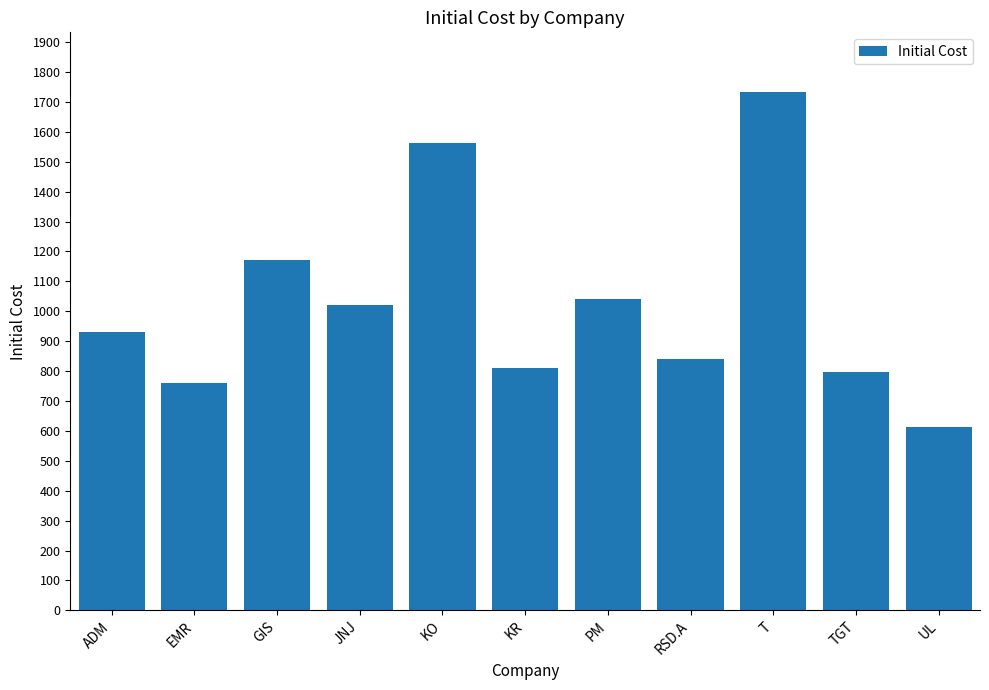

How many data points are less than 930?

5